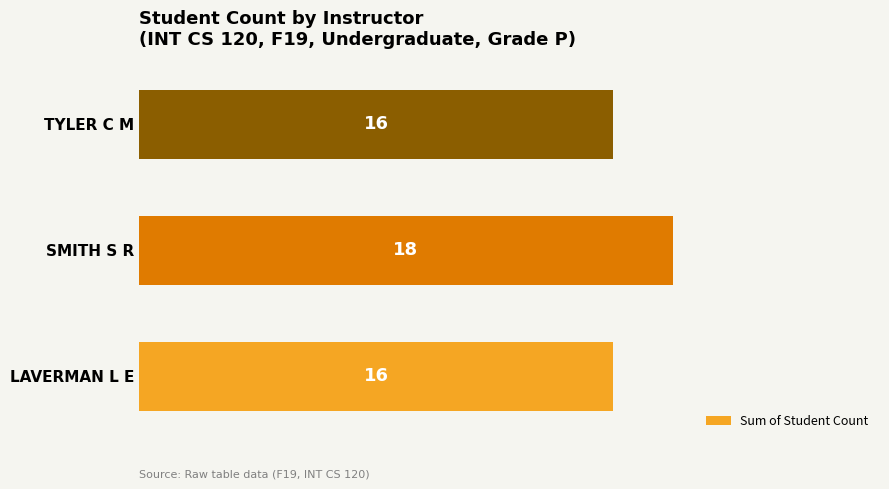

Reading bottom to top, list all the values displayed in this chart.

LAVERMAN L E=16	SMITH S R=18	TYLER C M=16